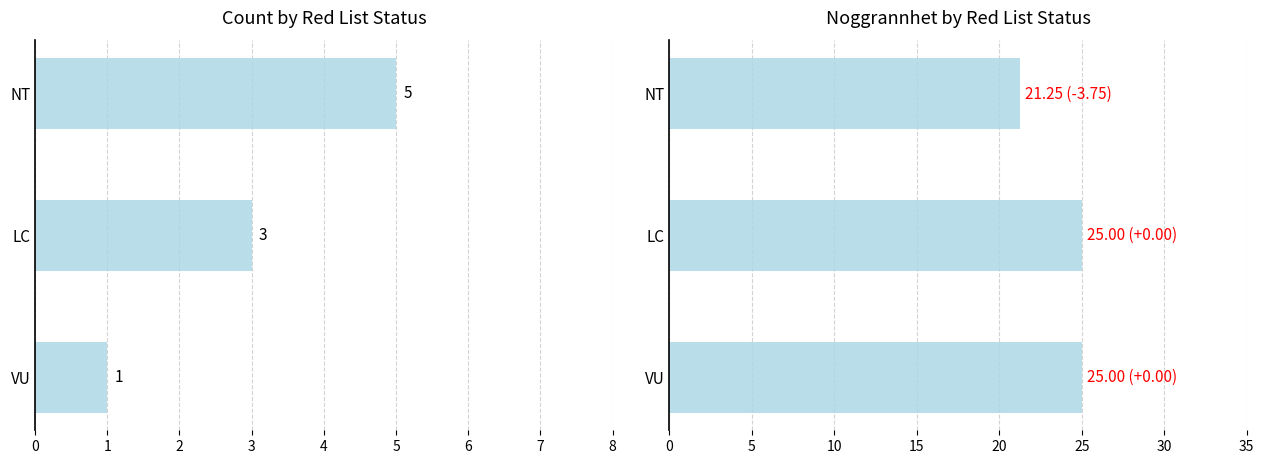

How many categories are shown in the chart?

3